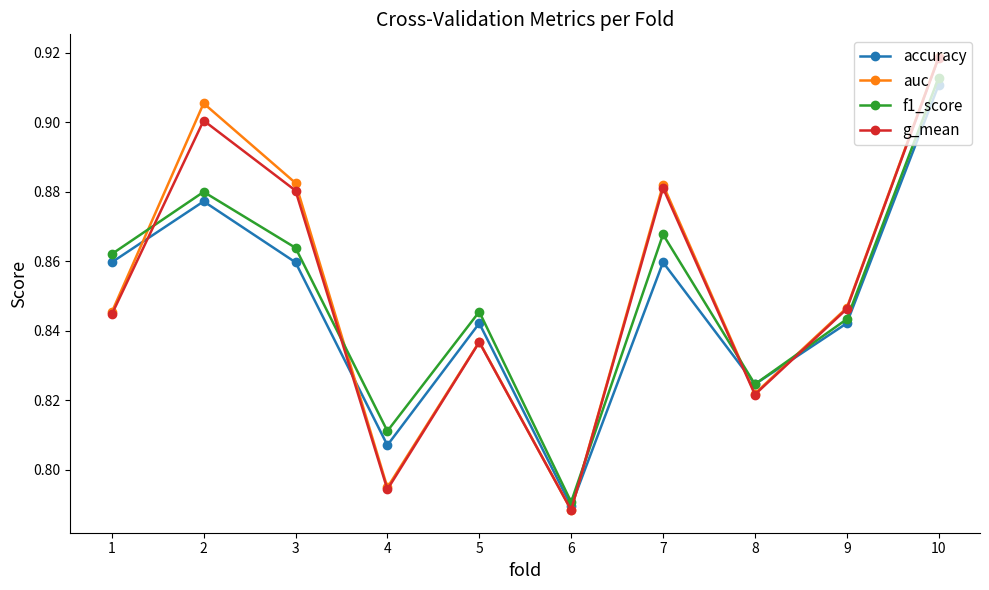

The accuracy series shows 0.2 at 1. True or false?

False